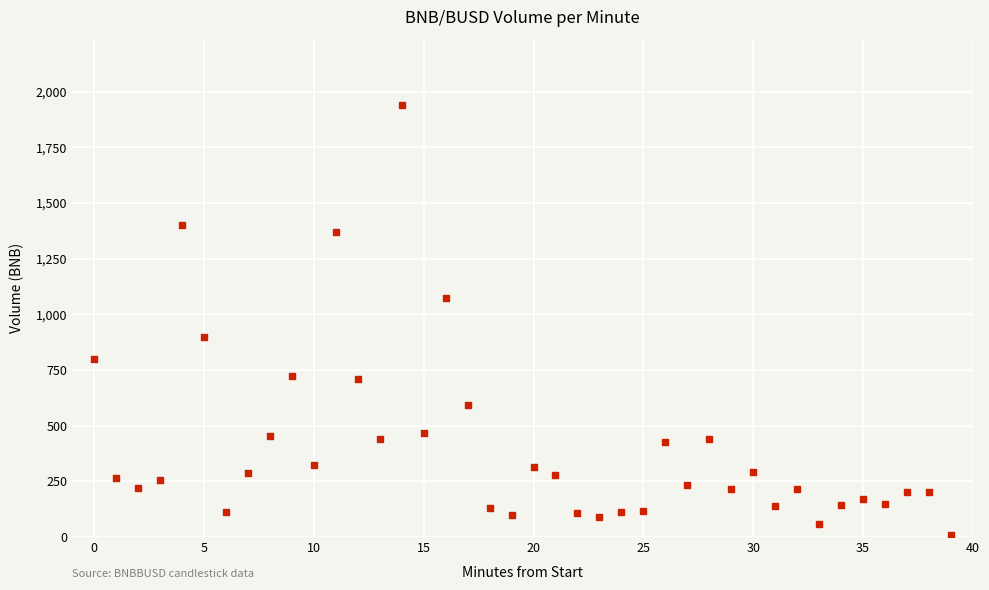

How many data points are displayed?

40